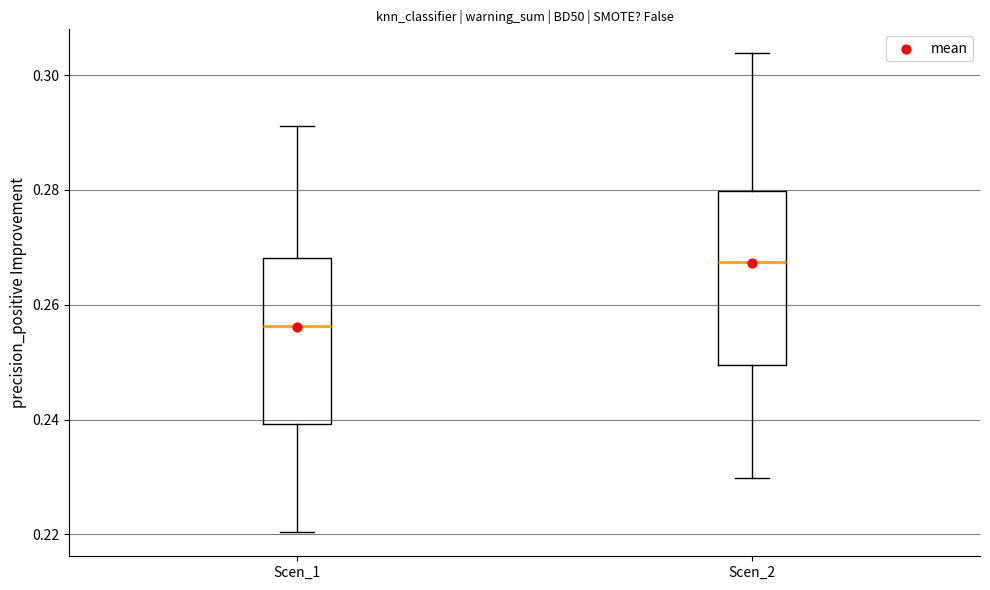

Which box has the lowest median line?

Scen_1